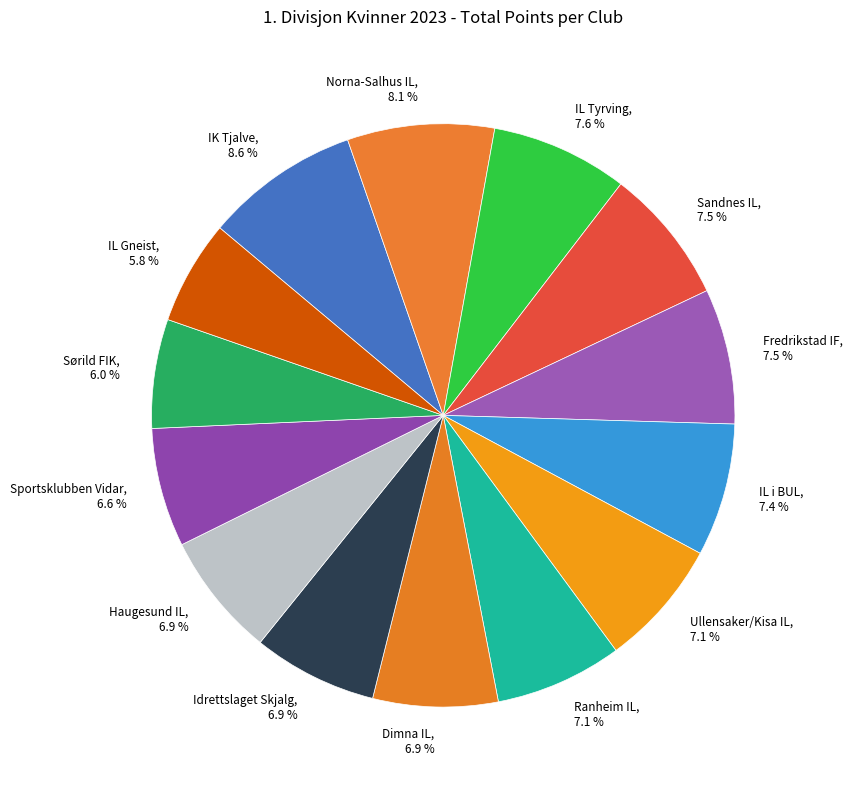

What is the ratio of the value at Idrettslaget Skjalg, 6.9 % to the value at Dimna IL, 6.9 %?

1.0